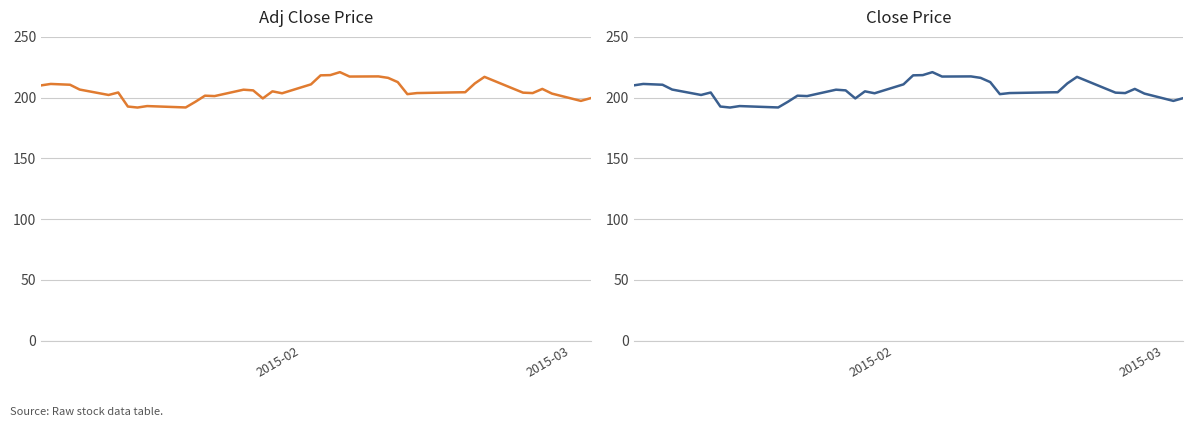

Is the value of Close at 21 greater than the value of Adj Close at 14?

Yes